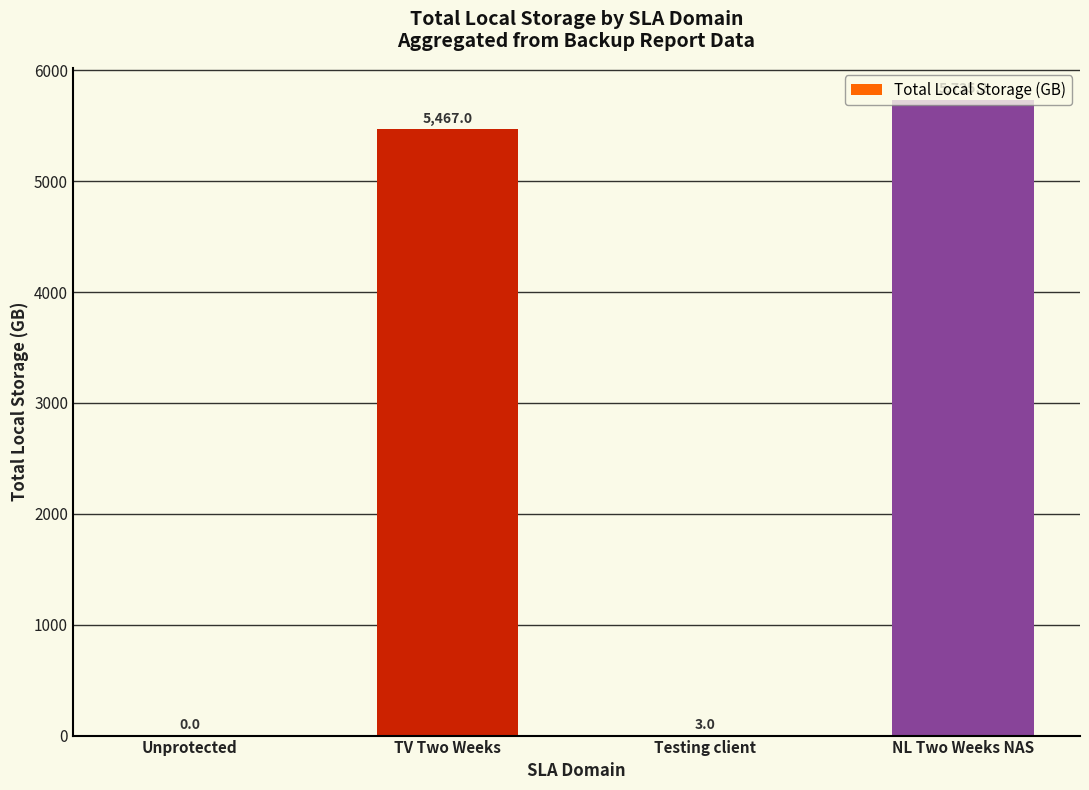

At which label does the data first exceed 5466?

TV Two Weeks